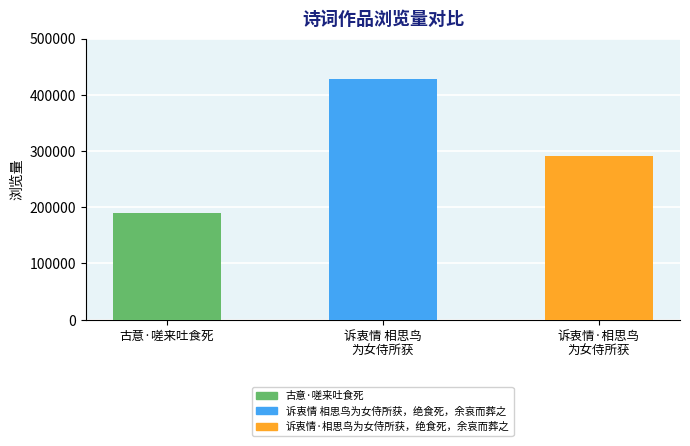

At which category does the chart reach its minimum across all series?

古意·嗟来吐食死